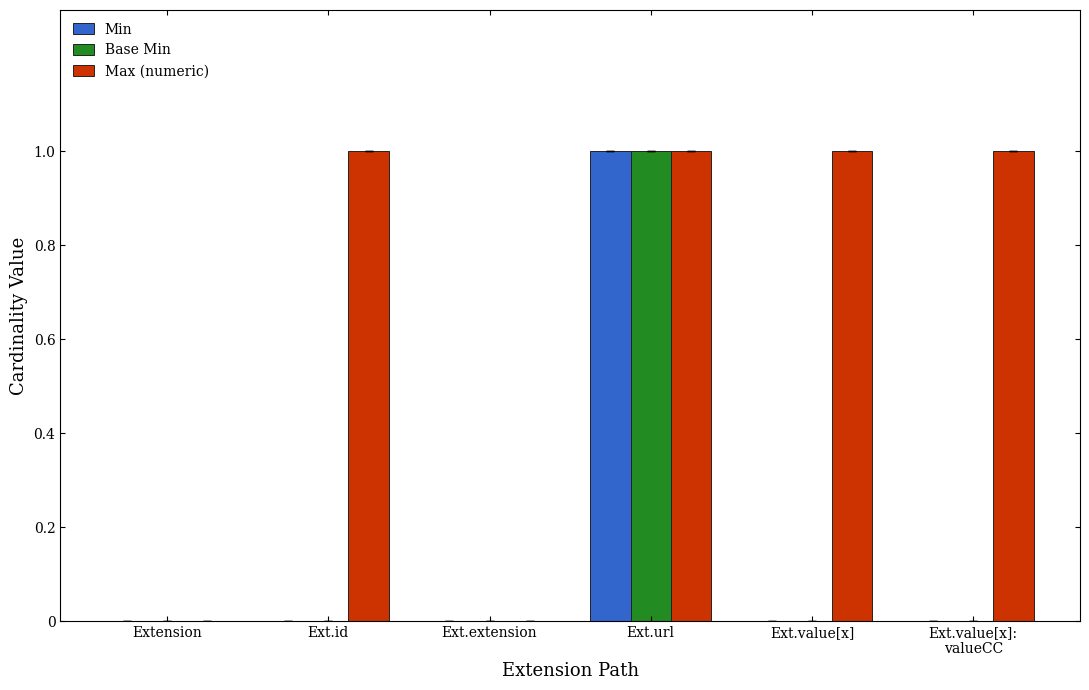

How many groups of bars are there?

6